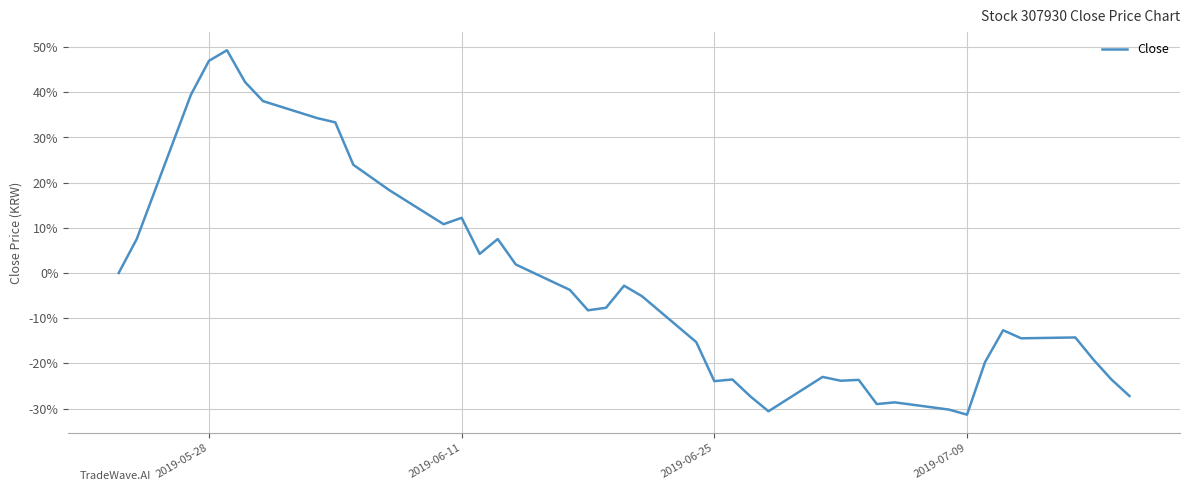

What is the maximum value shown in the chart?

49.3